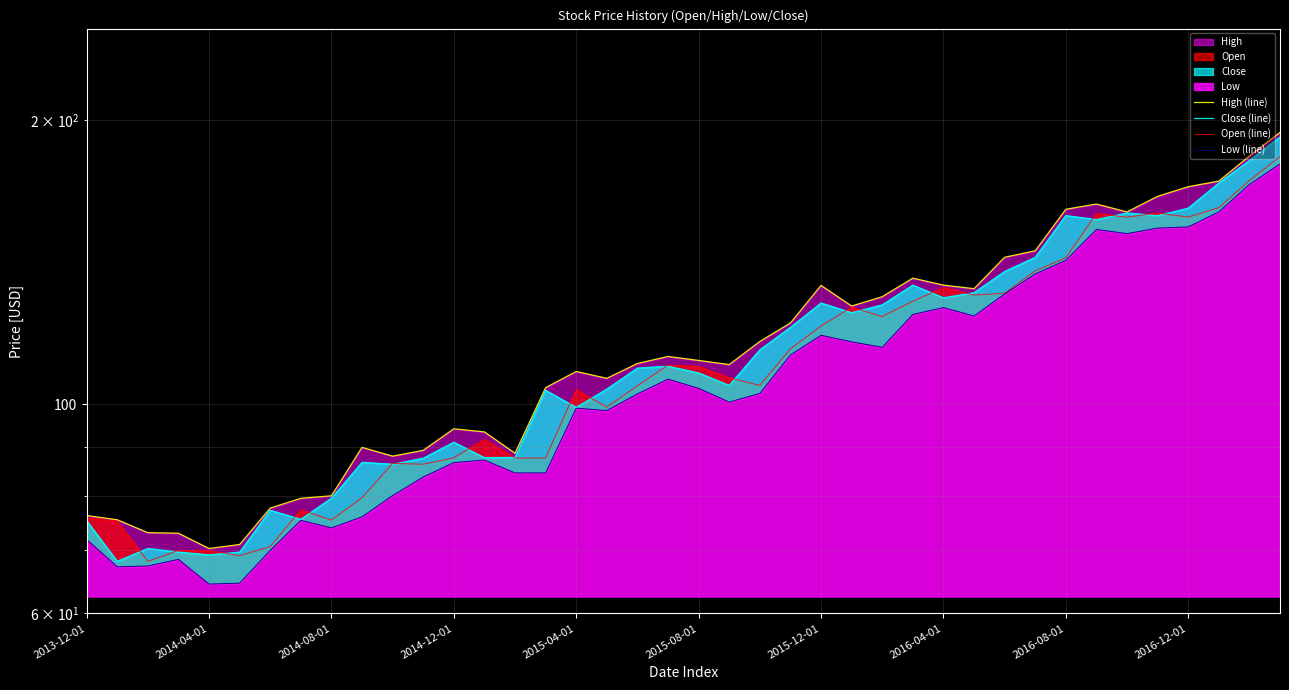

Reading left to right, extract all data points from this chart.

High (line): 76.2	75.4	73.1	73.0	70.3	71.0	77.6	79.5	80.0	90.0	88.1	89.3	94.2	93.5	88.7	104.1	108.3	106.5	110.4	112.3	111.2	110.1	116.5	121.9	133.6	127.0	130.0	136.0	133.7	132.5	143.1	145.4	160.9	162.9	159.8	166.0	170.0	172.3	183.2	194.1
Close (line): 75.2	68.2	70.3	69.7	69.2	69.7	77.2	75.5	79.5	86.8	86.4	87.6	91.1	87.8	87.8	103.4	99.2	103.7	109.2	109.7	107.9	104.7	114.2	120.6	128.0	125.0	127.4	133.7	129.6	131.2	138.2	143.1	158.4	156.9	159.4	158.4	161.3	171.5	181.2	191.9
Open (line): 75.8	75.2	68.1	70.0	69.9	69.1	70.6	77.2	75.4	79.6	86.5	86.4	87.7	91.8	87.7	87.7	103.6	99.3	104.6	110.0	109.7	106.6	104.7	114.4	121.0	126.7	123.8	128.5	132.9	130.5	131.1	138.4	142.9	159.2	157.8	159.4	157.8	161.5	172.6	183.0
Low (line): 71.9	67.2	67.4	68.5	64.5	64.6	70.0	75.3	73.9	76.0	80.0	83.7	86.7	87.2	84.5	84.6	99.0	98.5	102.5	106.3	103.9	100.5	102.7	112.8	118.3	116.4	114.9	124.5	126.6	124.0	130.8	137.4	142.0	153.2	151.6	153.7	154.1	159.8	170.9	179.7